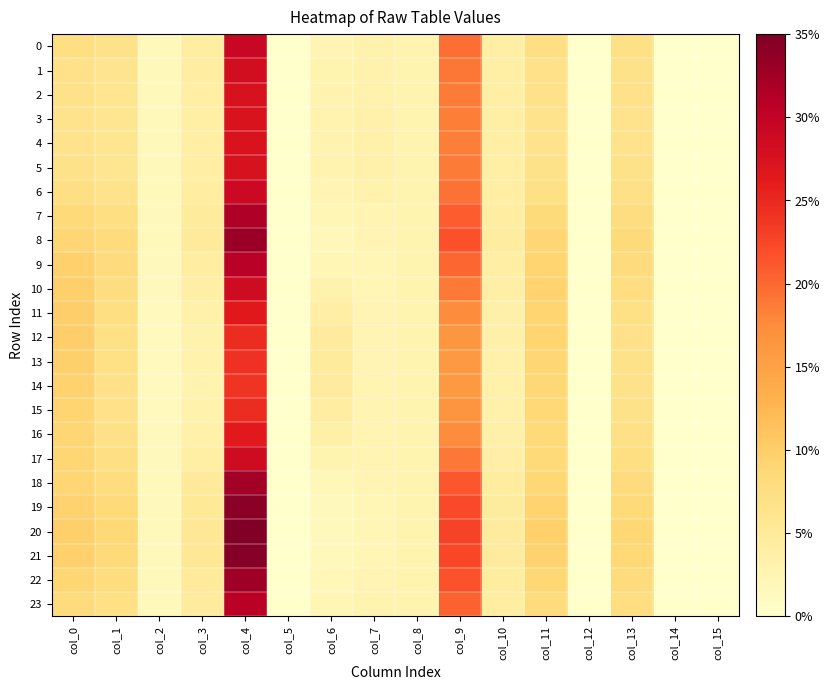

Rank the series at col_14 from highest to lowest value.

0, 1, 2, 3, 4, 5, 6, 7, 8, 9, 10, 11, 12, 13, 14, 15, 16, 17, 18, 19, 20, 21, 22, 23